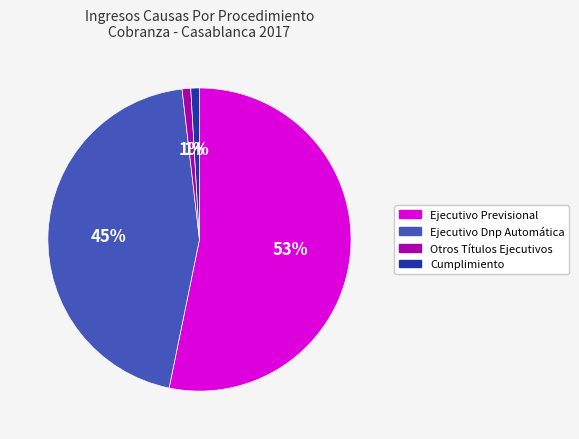

To the nearest percent, what is the combined percentage of Otros Títulos Ejecutivos and Ejecutivo Dnp Automática?

46%